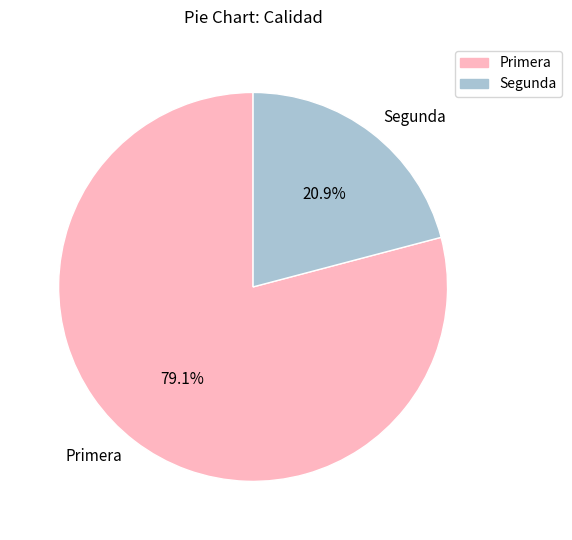

Approximately how many times larger is the value at Segunda compared to Primera?

0.3